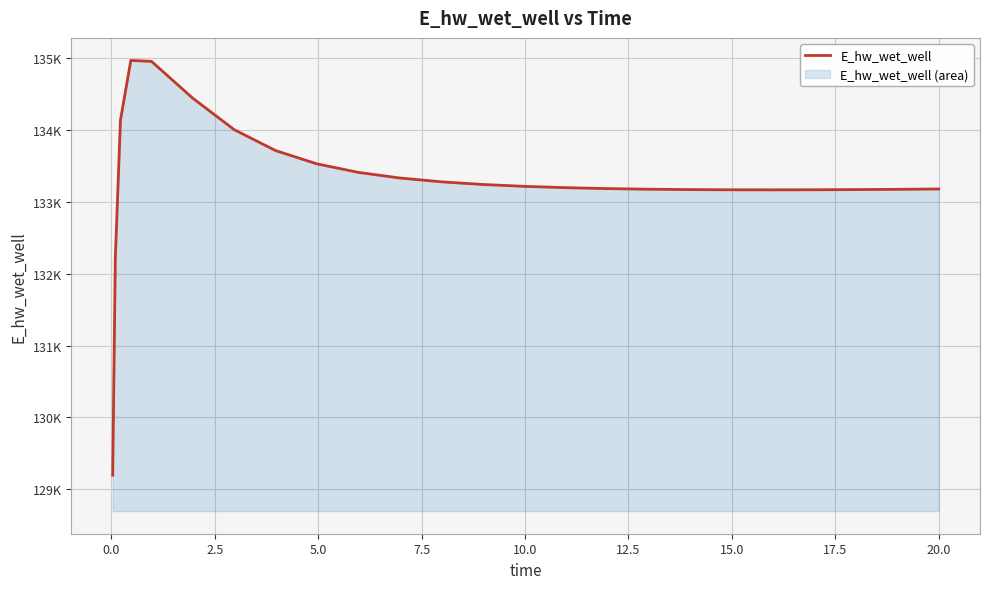

What is the sum of all values?

3332527.3